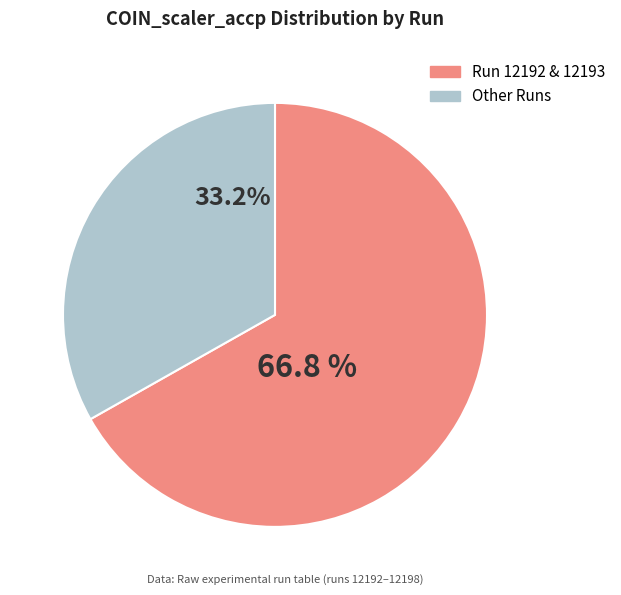

Does any single category account for the majority?

Yes